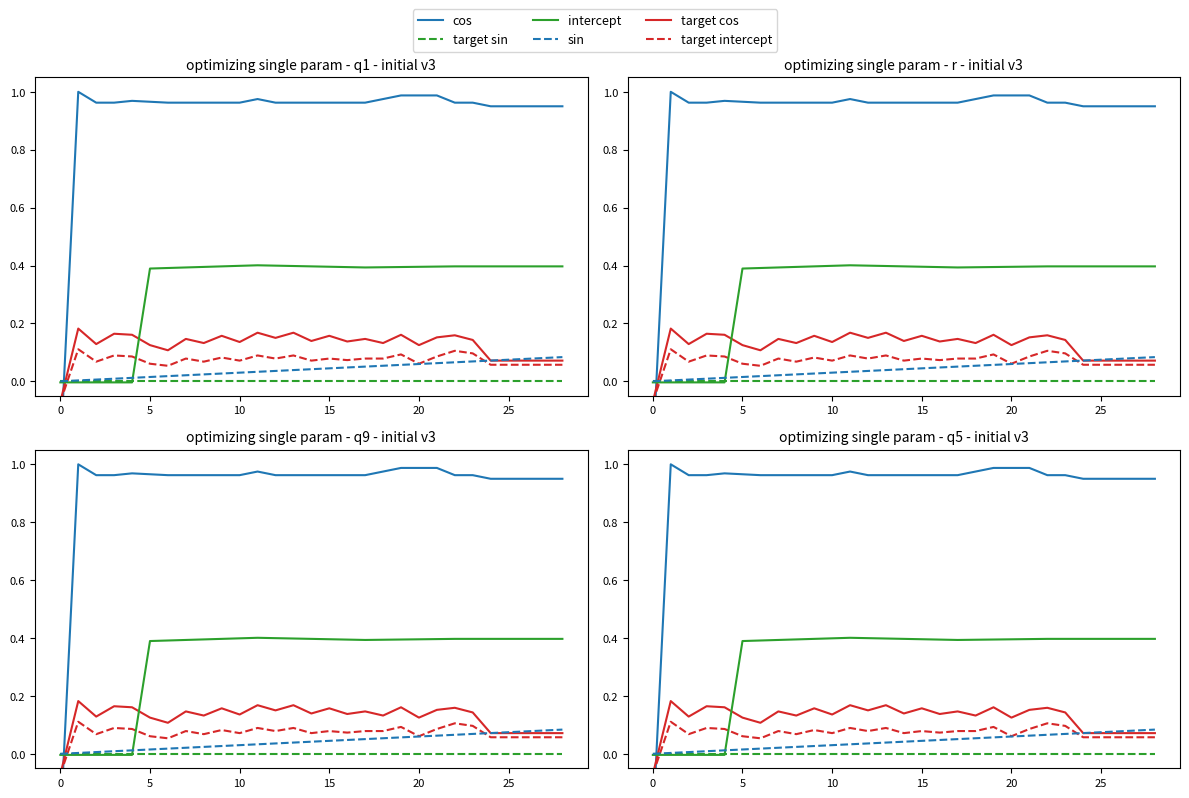

Is it true that target sin equals -0.0 at 15?

True